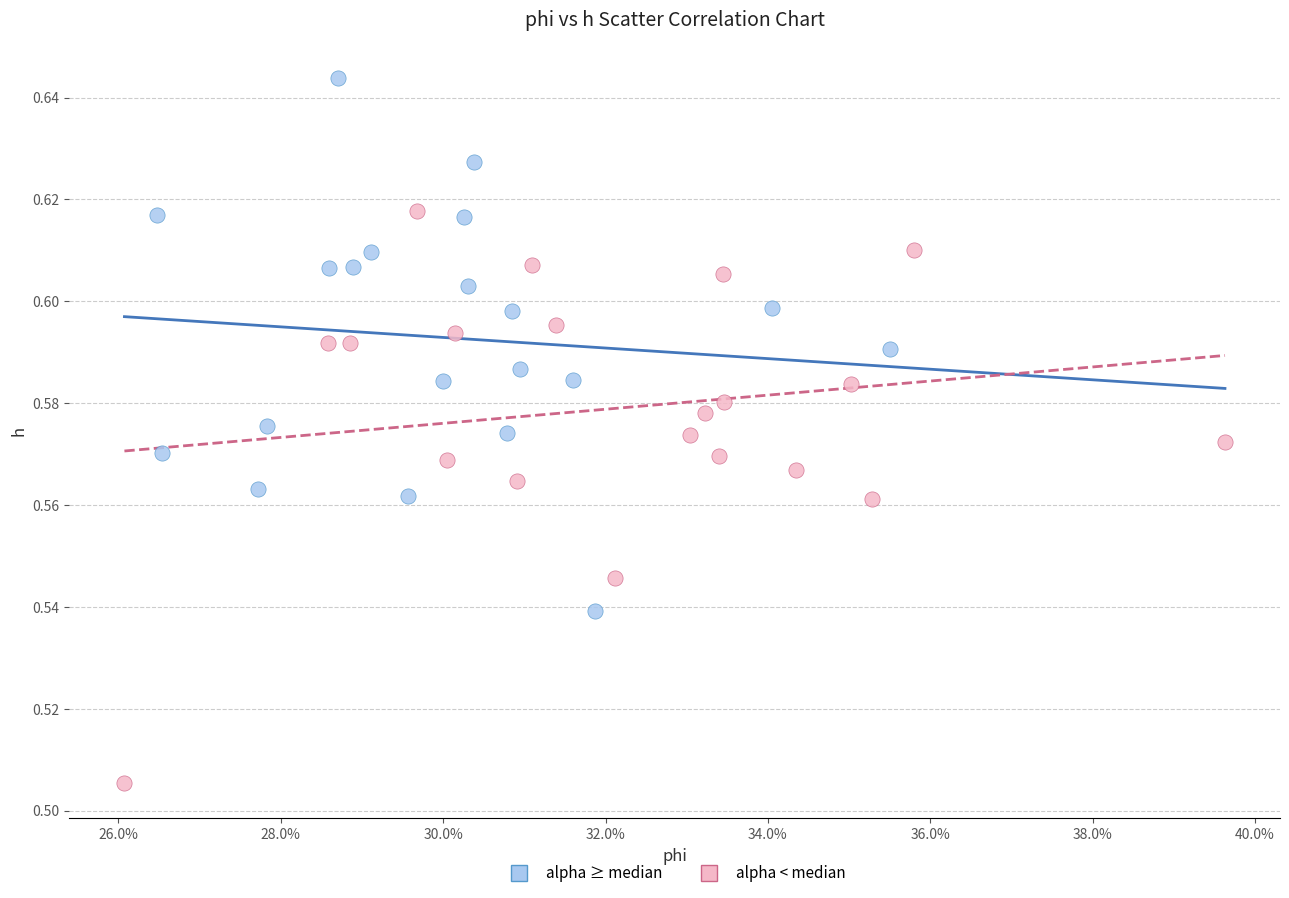

What are all the series names shown in the legend?

alpha ≥ median, alpha < median